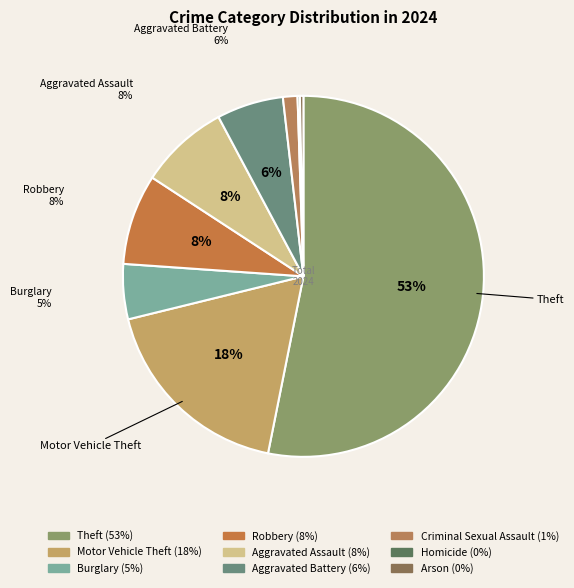

Rank the categories by value from lowest to highest.

Homicide, Arson, Criminal Sexual Assault, Burglary, Aggravated Battery, Aggravated Assault, Robbery, Motor Vehicle Theft, Theft